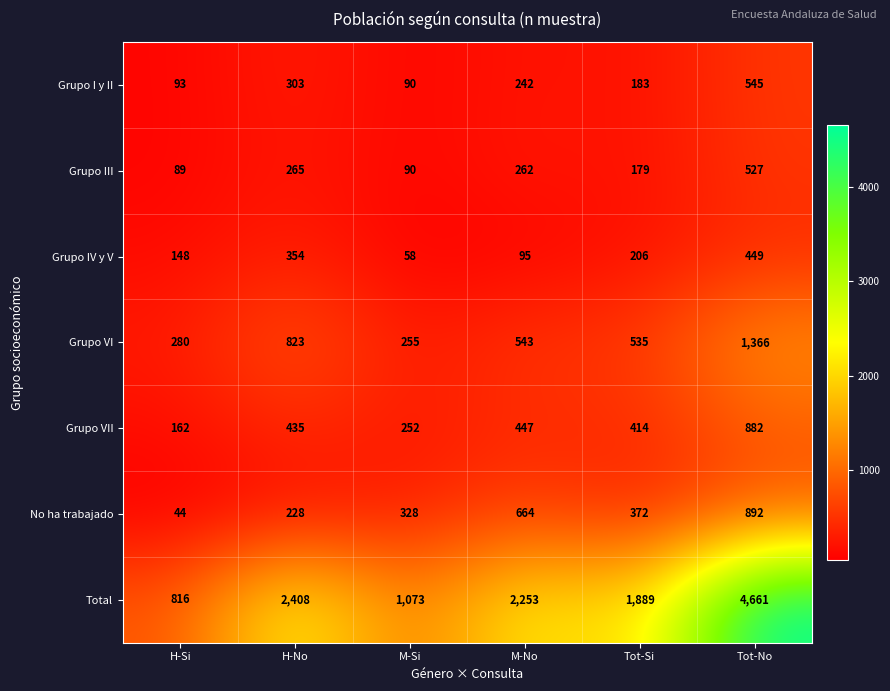

What is the difference between the second highest and second lowest values in the No ha trabajado series?

436